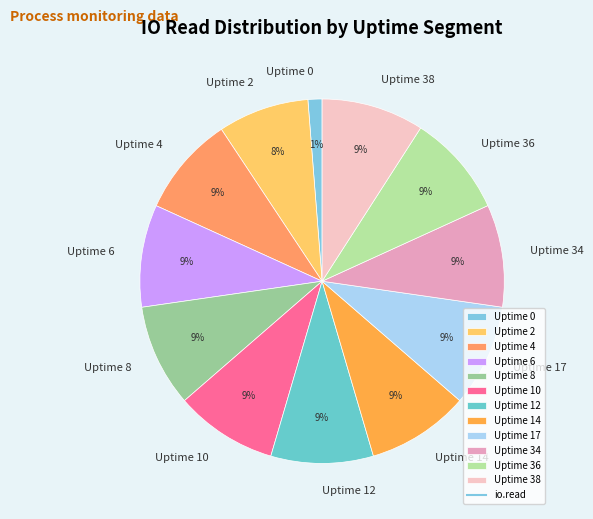

Do Uptime 38 and Uptime 17 together represent more than half of the pie?

No